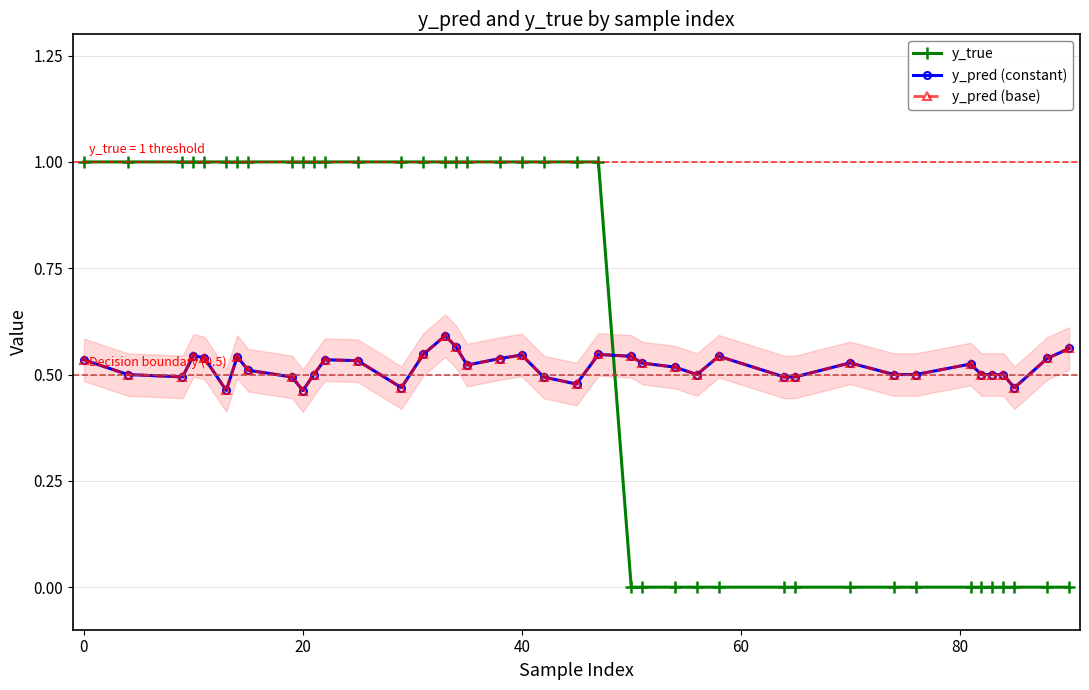

What is the difference between the second highest and second lowest values in the y_true series?

1.0